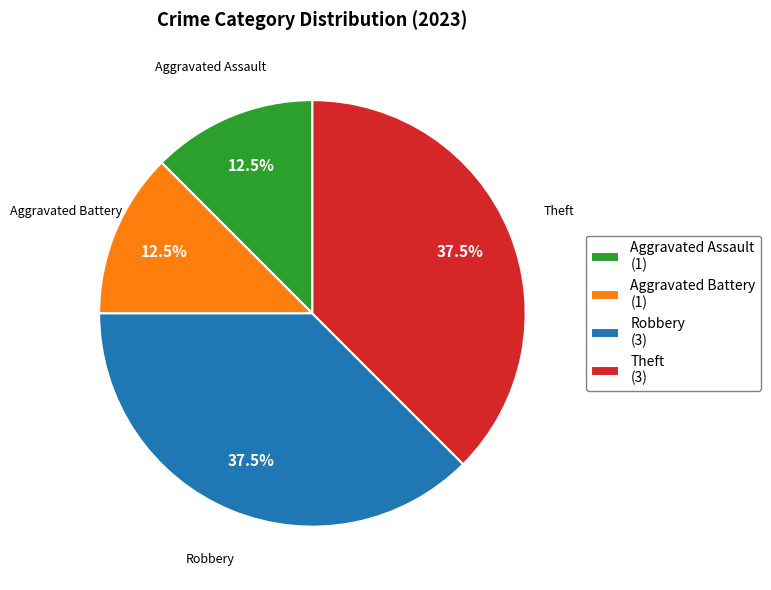

What portion of the pie excludes Robbery?

62.5%